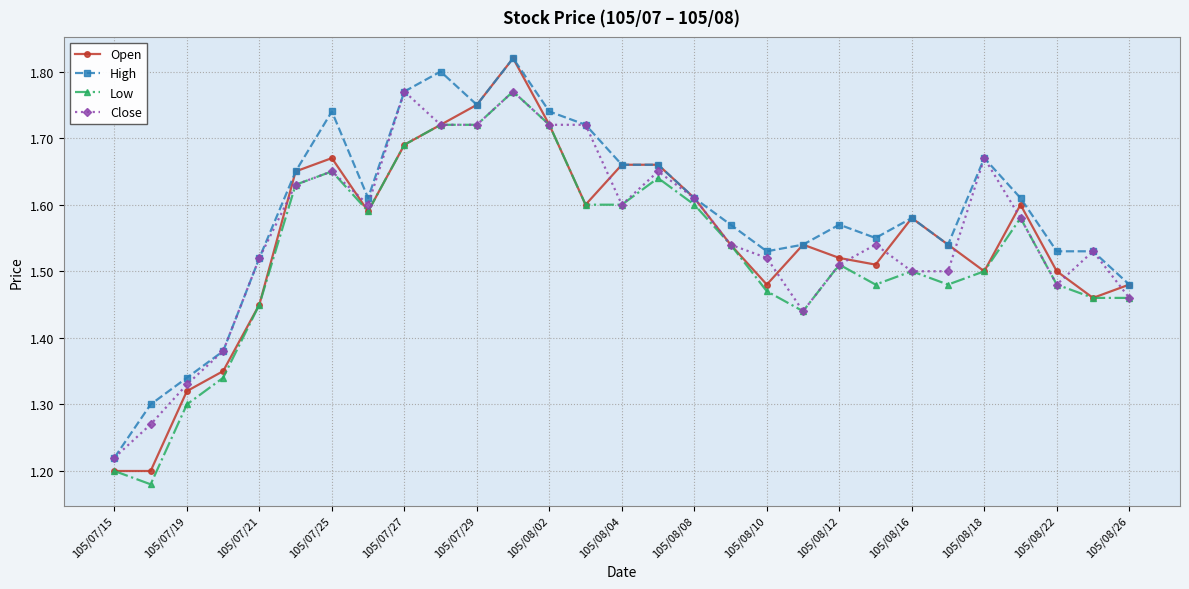

True or false: Low has more than 0 interior local peaks.

True